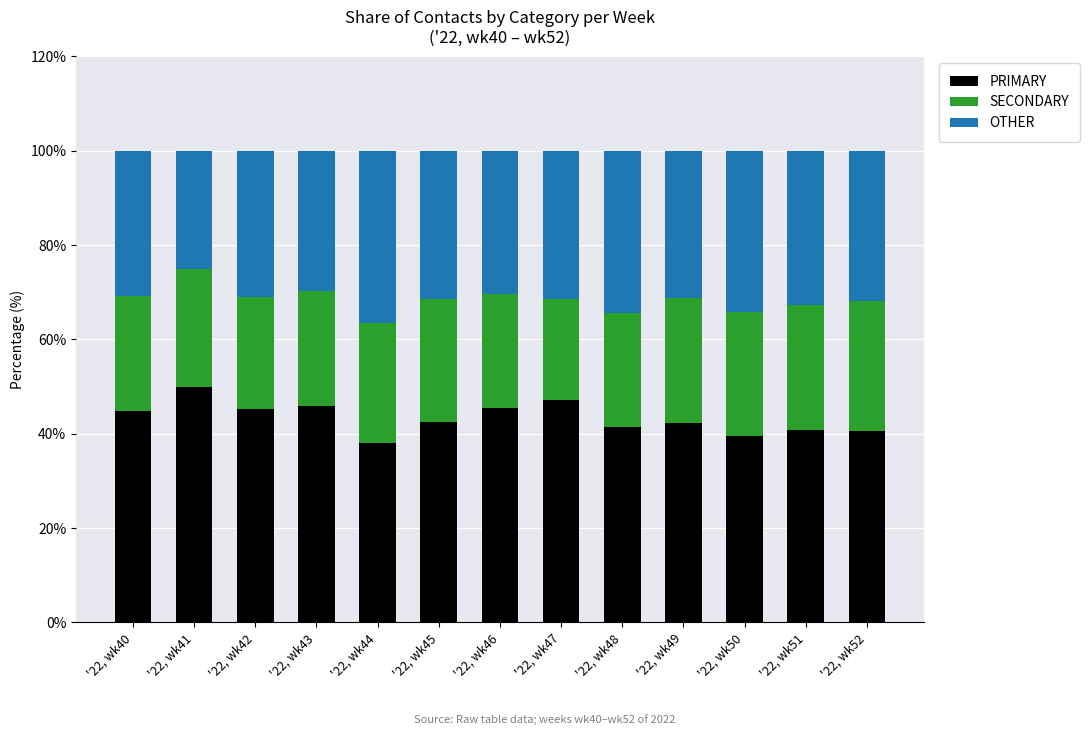

What is the difference between the maximum and minimum values in the PRIMARY series?

12.0